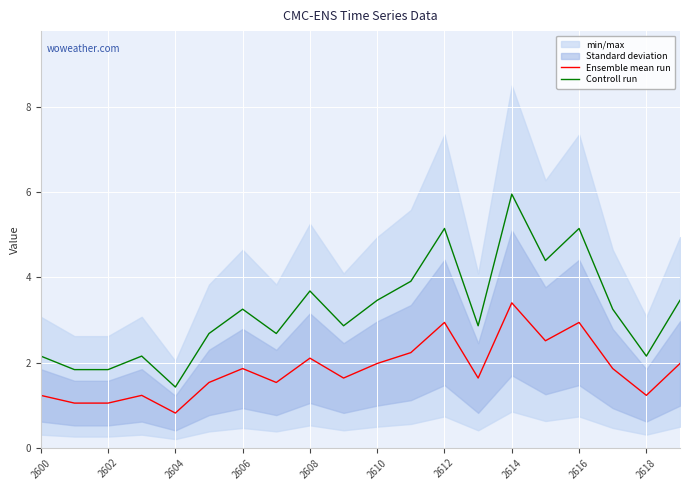

Reading right to left, transcribe all the data shown in this chart.

Ensemble mean run: 2.0	1.2	1.9	2.9	2.5	3.4	1.6	2.9	2.2	2.0	1.6	2.1	1.5	1.9	1.5	0.8	1.2	1.0	1.0	1.2
Controll run: 3.5	2.2	3.3	5.1	4.4	6.0	2.9	5.1	3.9	3.5	2.9	3.7	2.7	3.3	2.7	1.4	2.2	1.8	1.8	2.2